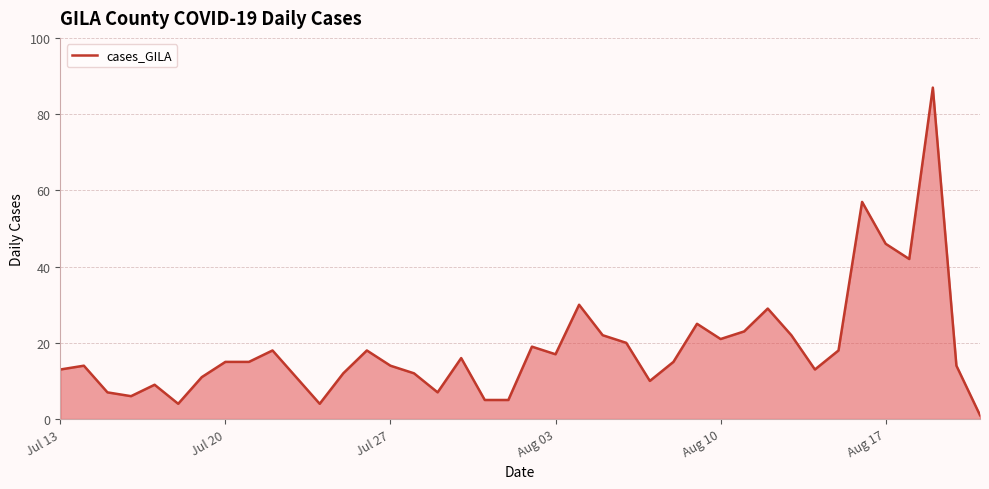

How many distinct data groups are displayed?

1